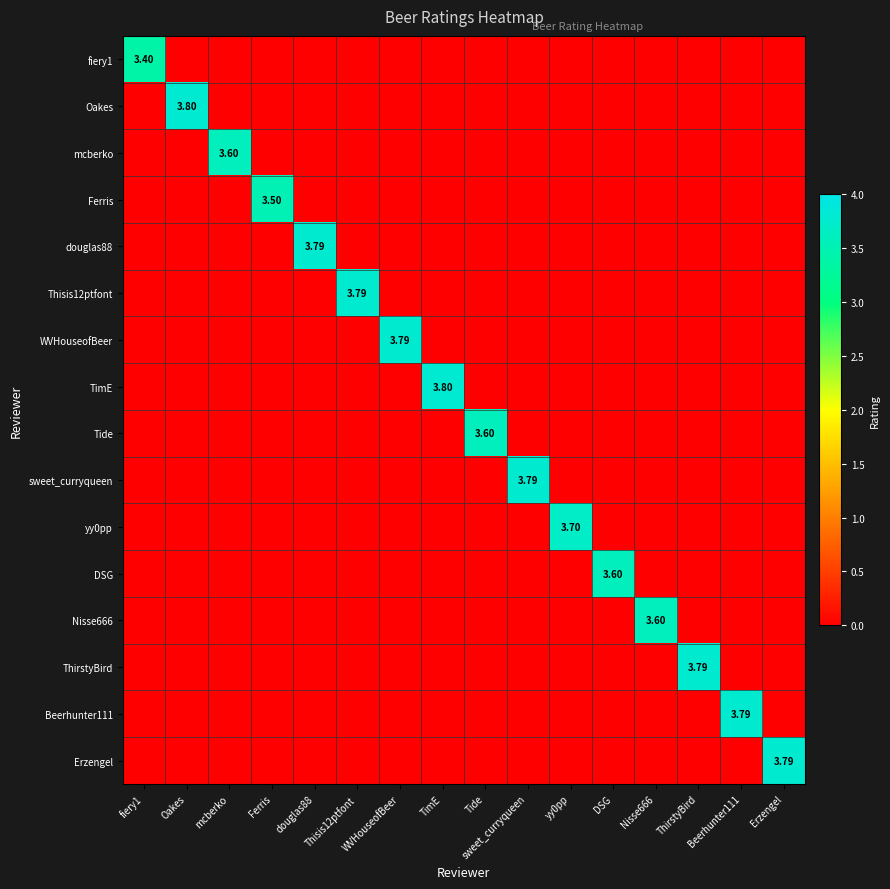

List the series in order of their peak value, lowest first.

fiery1, Ferris, mcberko, Tide, DSG, Nisse666, yy0pp, douglas88, Thisis12ptfont, WVHouseofBeer, sweet_curryqueen, ThirstyBird, Beerhunter111, Erzengel, Oakes, TimE